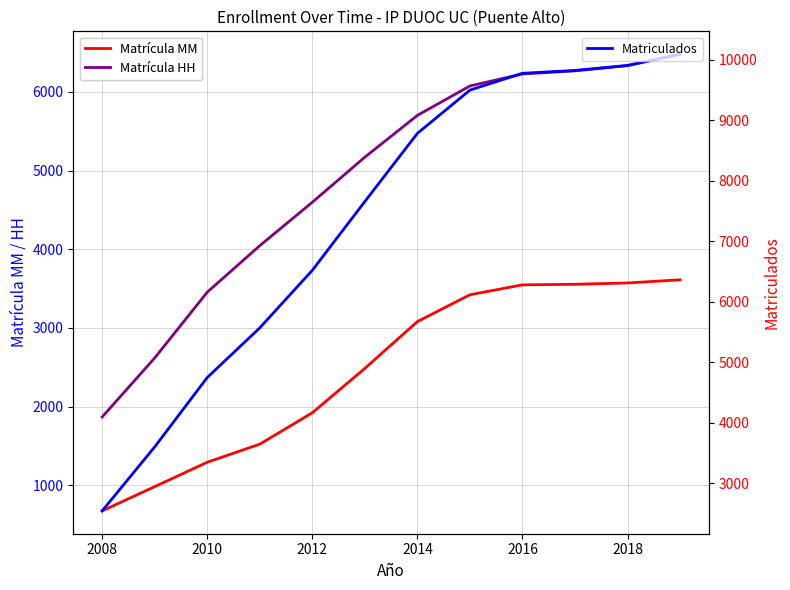

Reading left to right, transcribe all the data shown in this chart.

Matrícula MM: 675	983	1293	1523	1922	2486	3081	3422	3548	3555	3572	3612
Matrícula HH: 1869	2619	3455	4046	4598	5171	5702	6076	6228	6268	6334	6480
Matriculados: 2544	3602	4748	5569	6520	7657	8783	9498	9776	9823	9906	10092